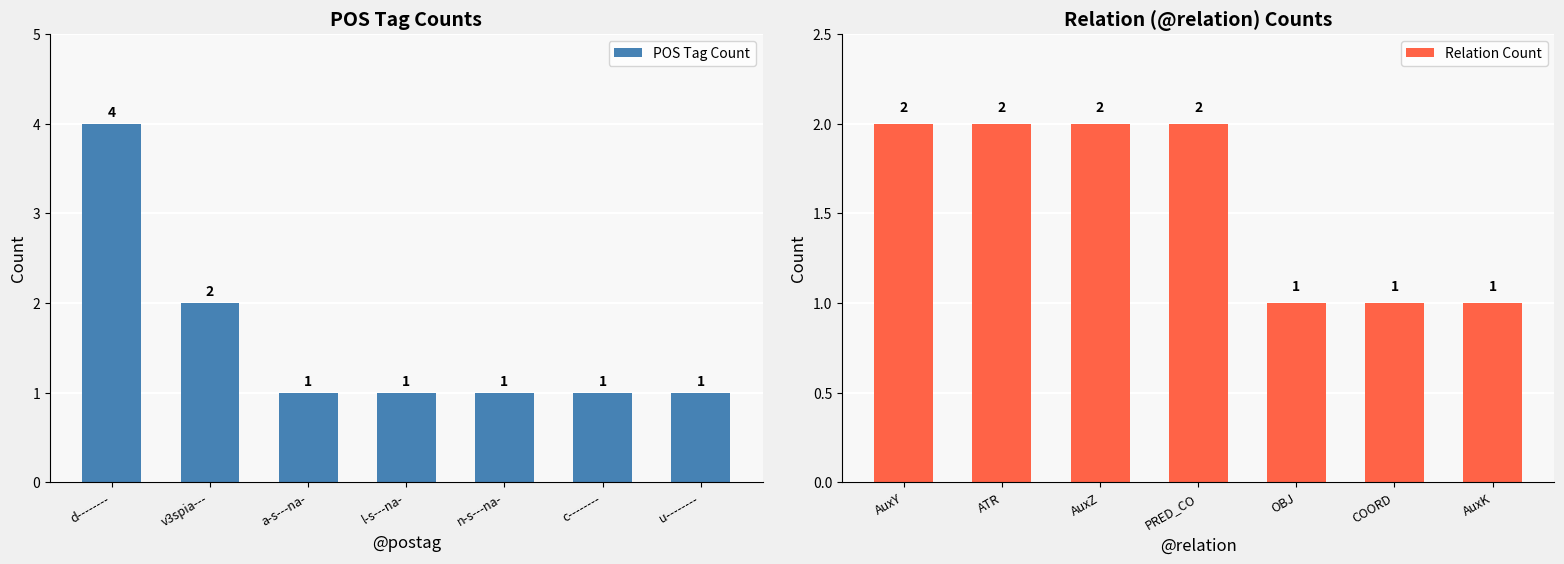

Is it true that POS Tag Count equals 2 at d--------?

False